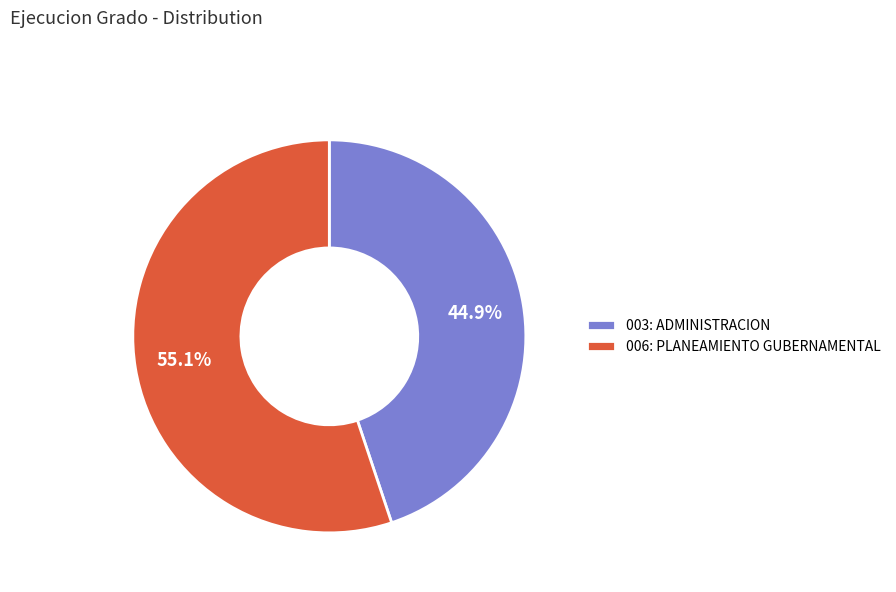

Which slice is the largest?

006: PLANEAMIENTO GUBERNAMENTAL